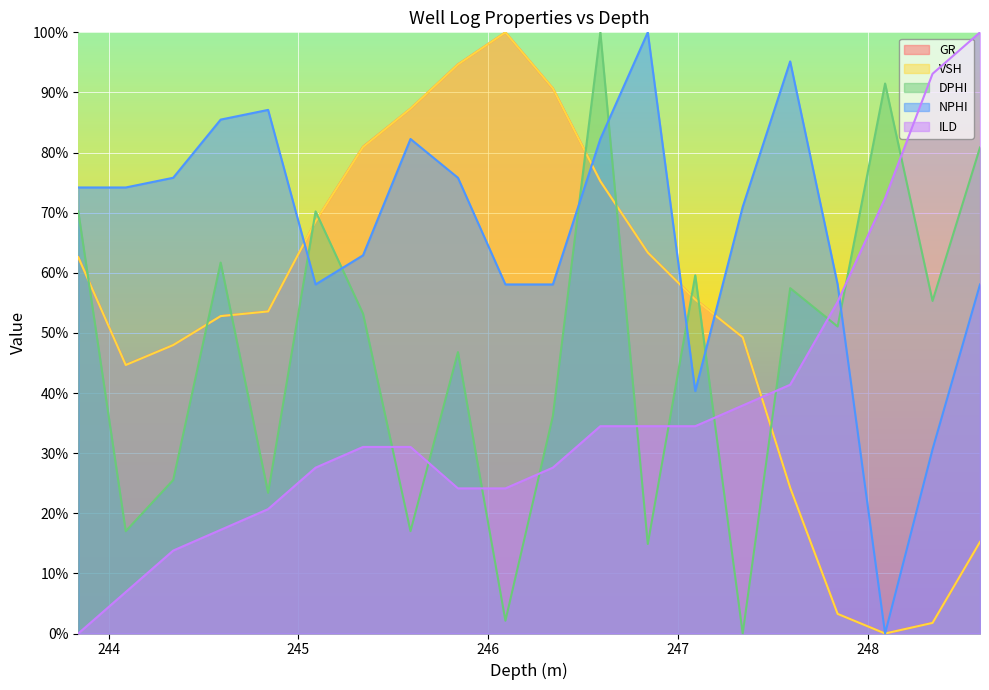

How many times do GR and ILD cross each other?

1